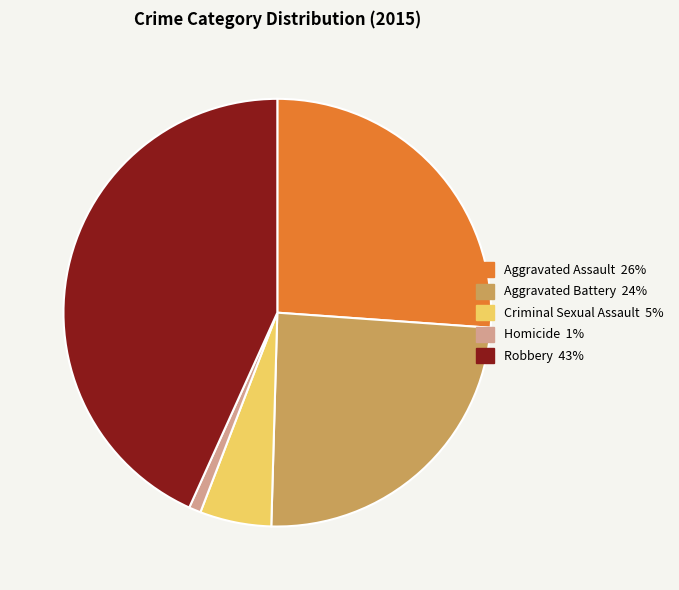

Is there any slice that represents more than half of the pie?

No